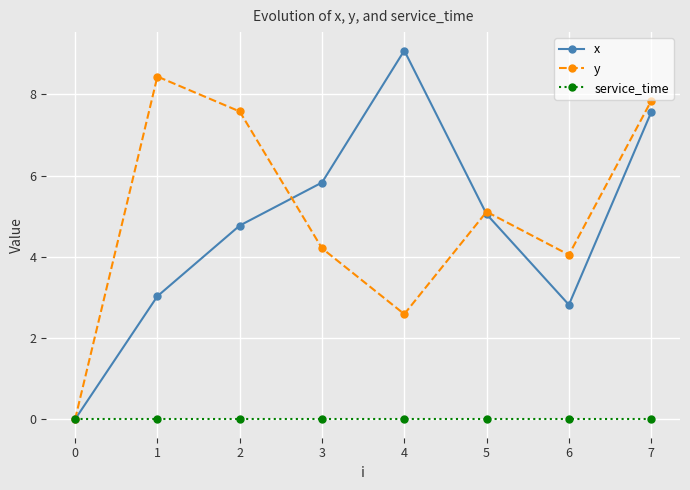

True or false: x has more than 0 interior local peaks.

True